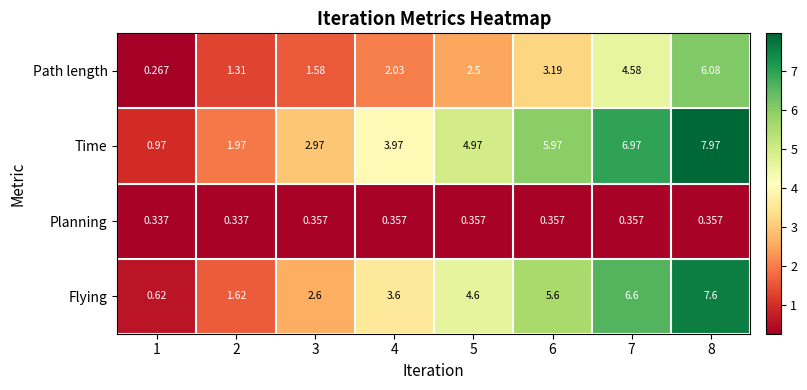

List the series in order of their peak value, lowest first.

Planning, Path length, Flying, Time